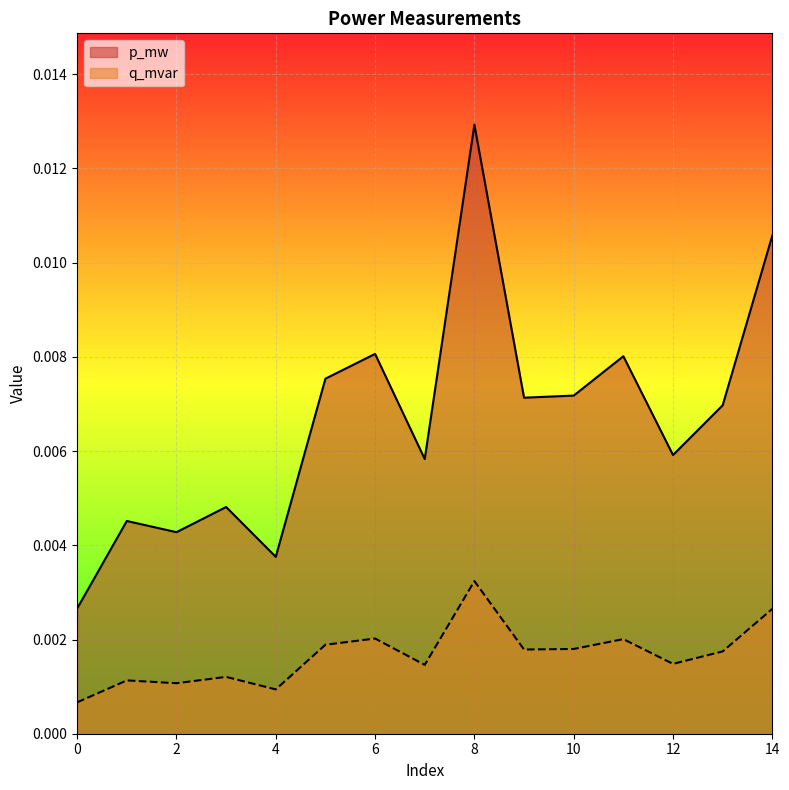

Rank the series by their average value, from lowest to highest.

q_mvar, p_mw